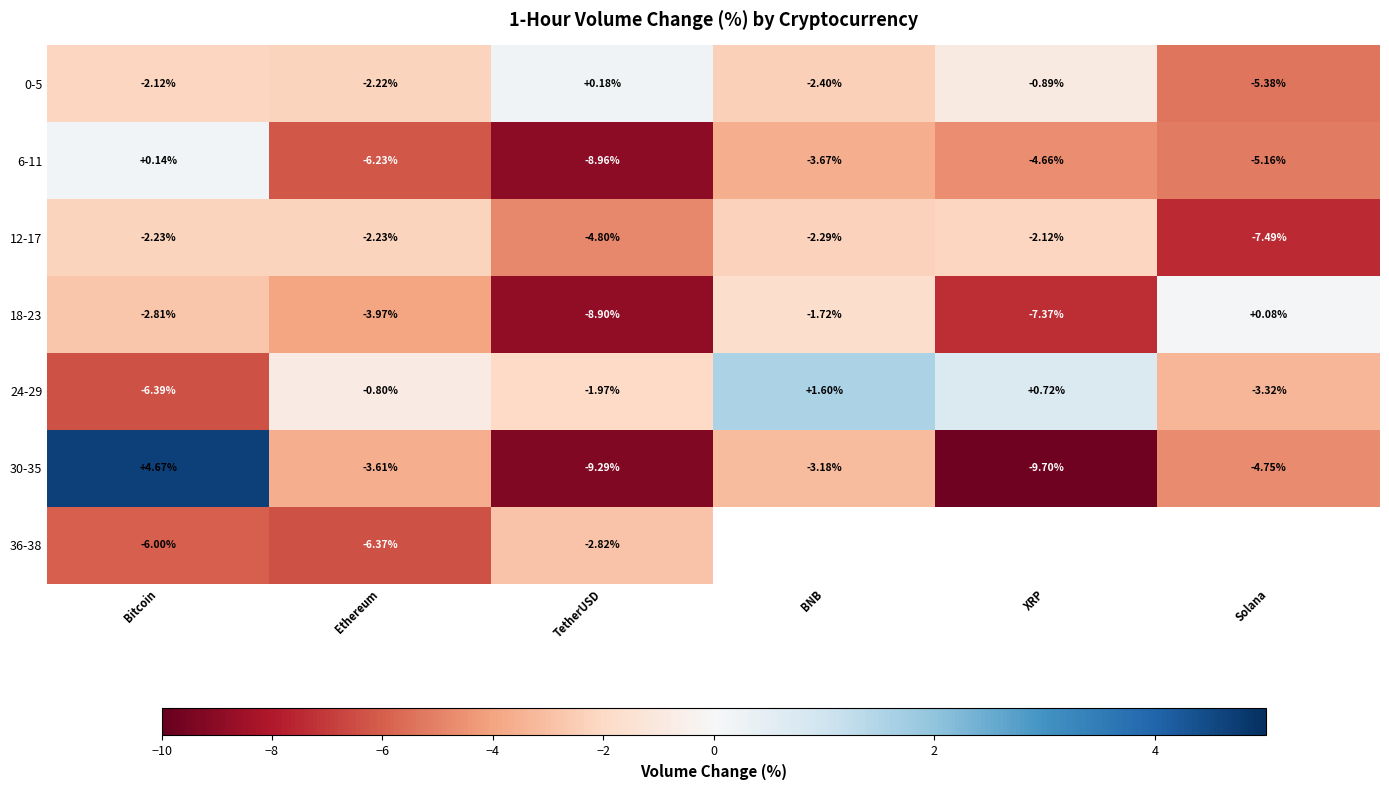

Which category has the highest value in the 0-5 series?

TetherUSD